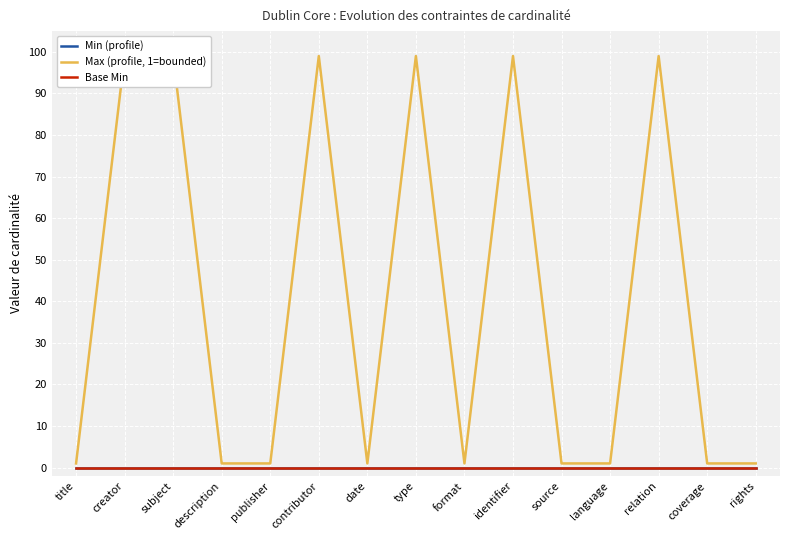

At which label is Base Min closest to 0?

title